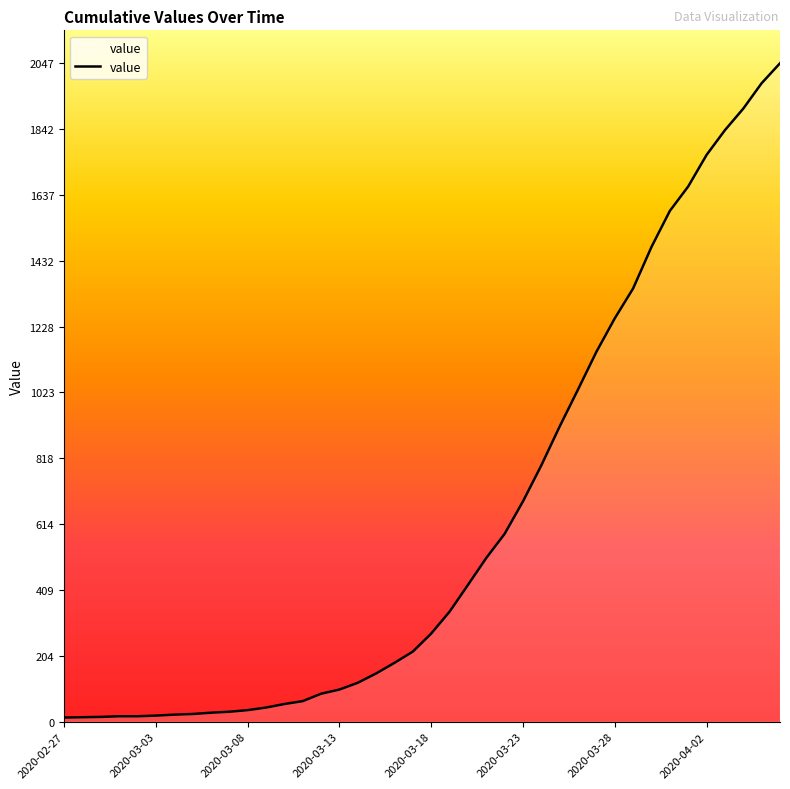

What is the difference between the second highest and second lowest values?

1971